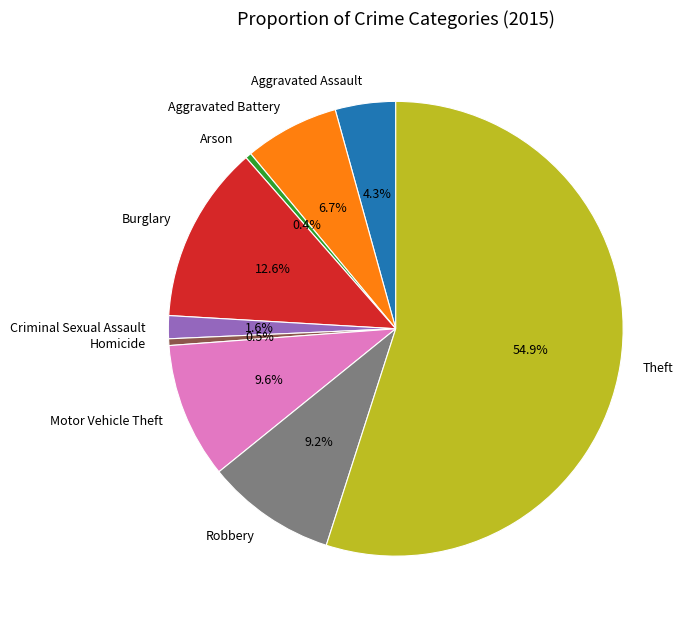

Between Arson and Motor Vehicle Theft, which is larger?

Motor Vehicle Theft